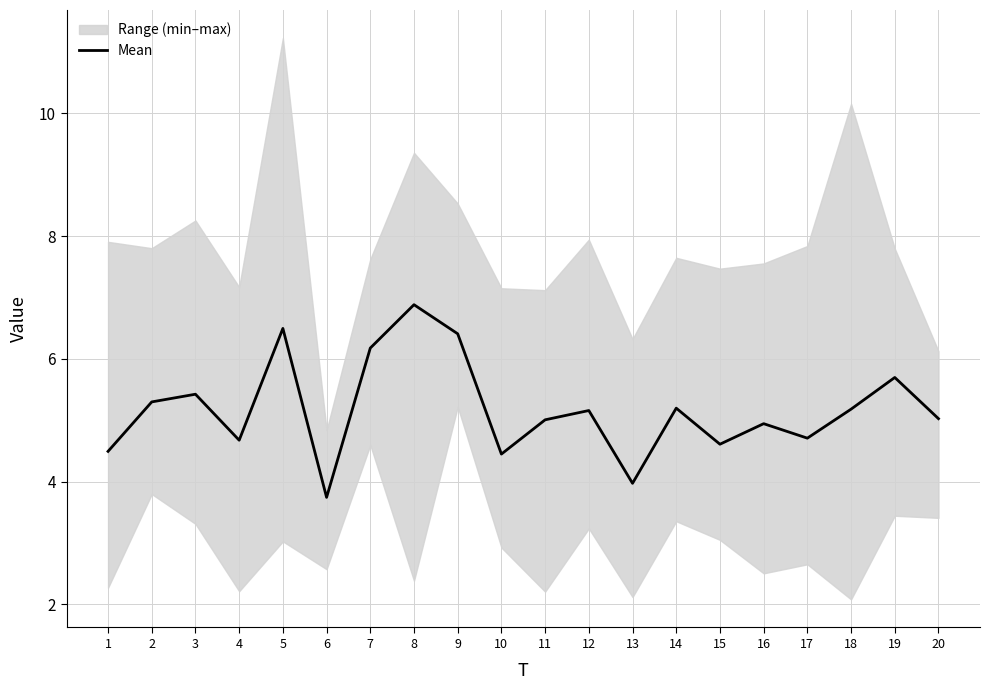

How many lines are shown in the chart?

1